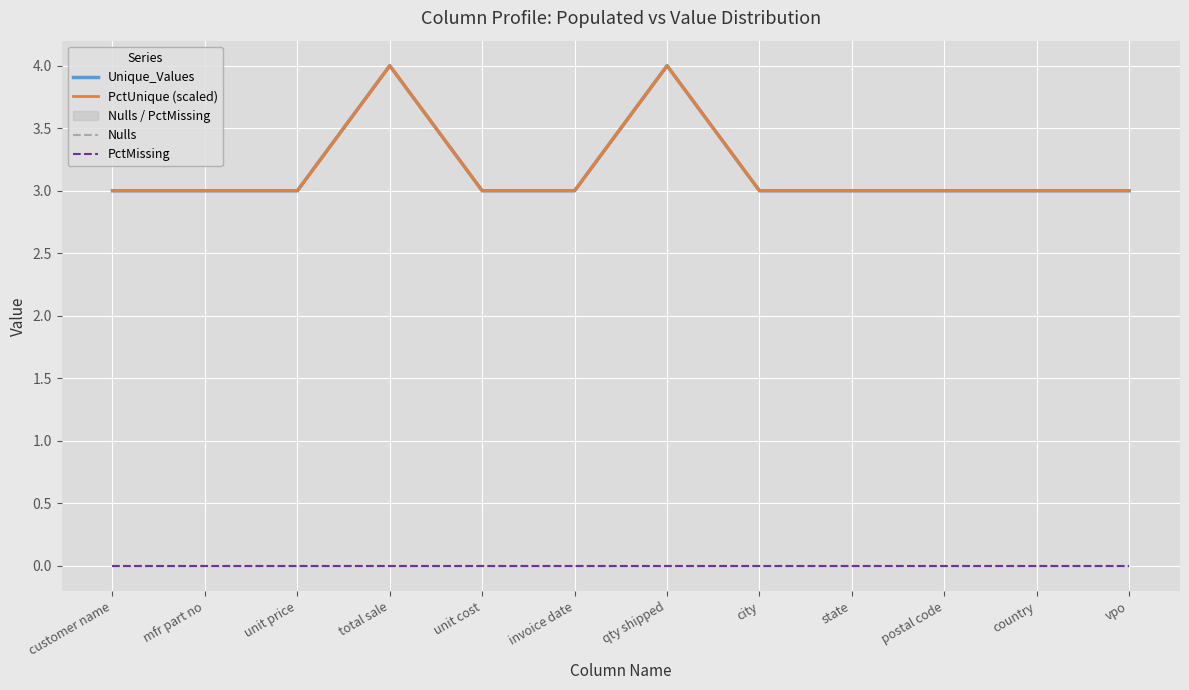

At which label is PctMissing closest to 0?

customer name